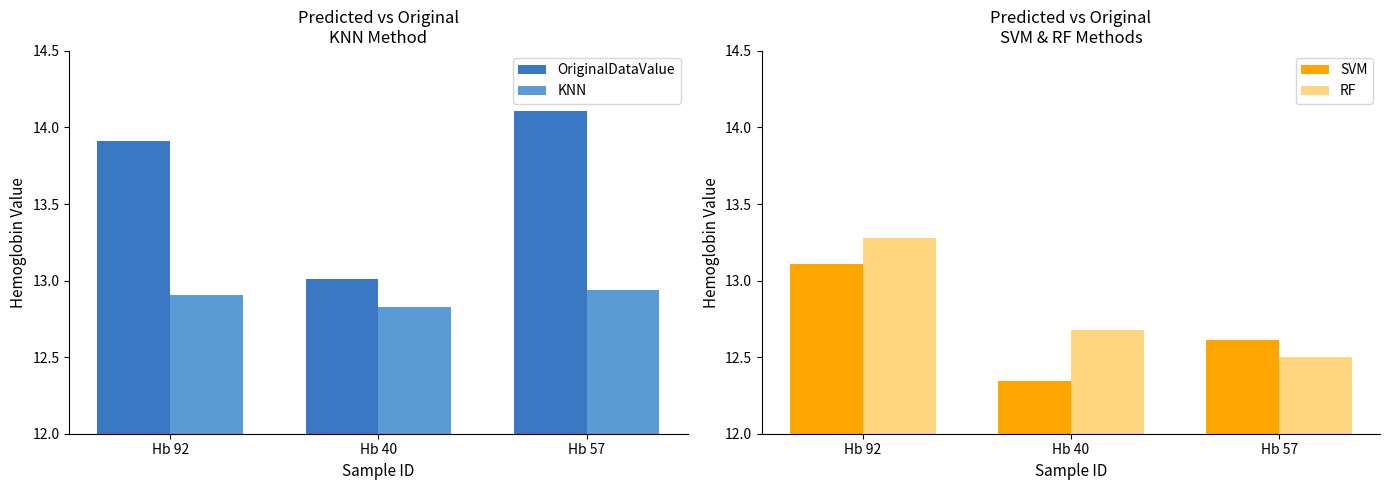

Which series has the largest total across all categories?

OriginalDataValue